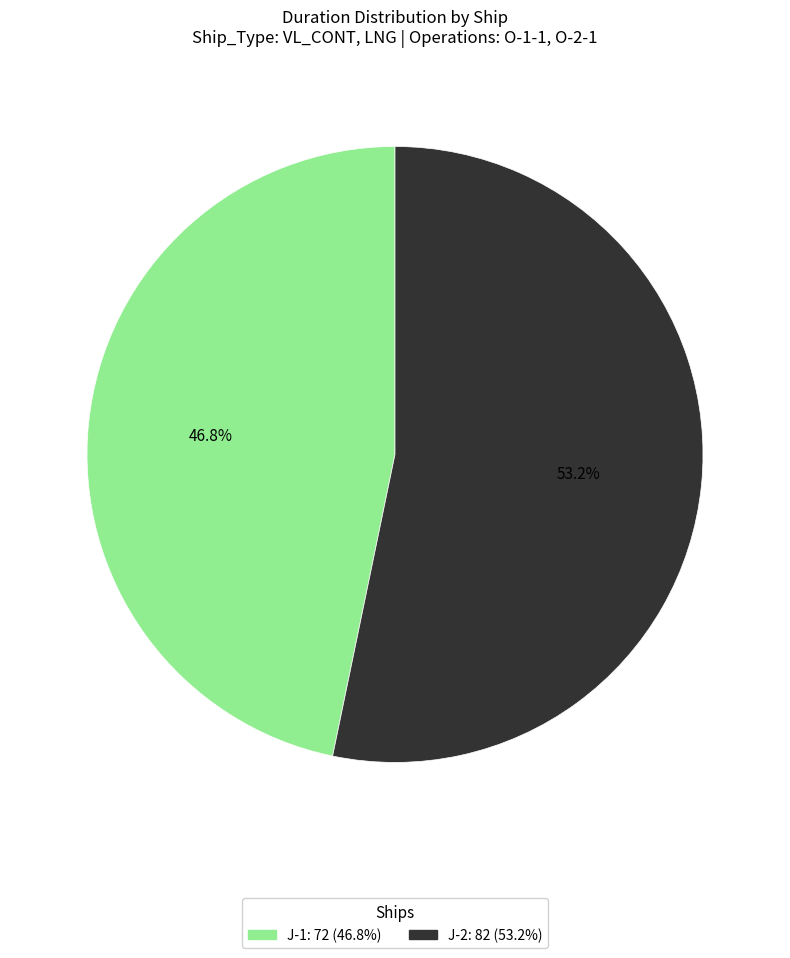

The J-2 slice represents 53% of the pie. True or false?

True